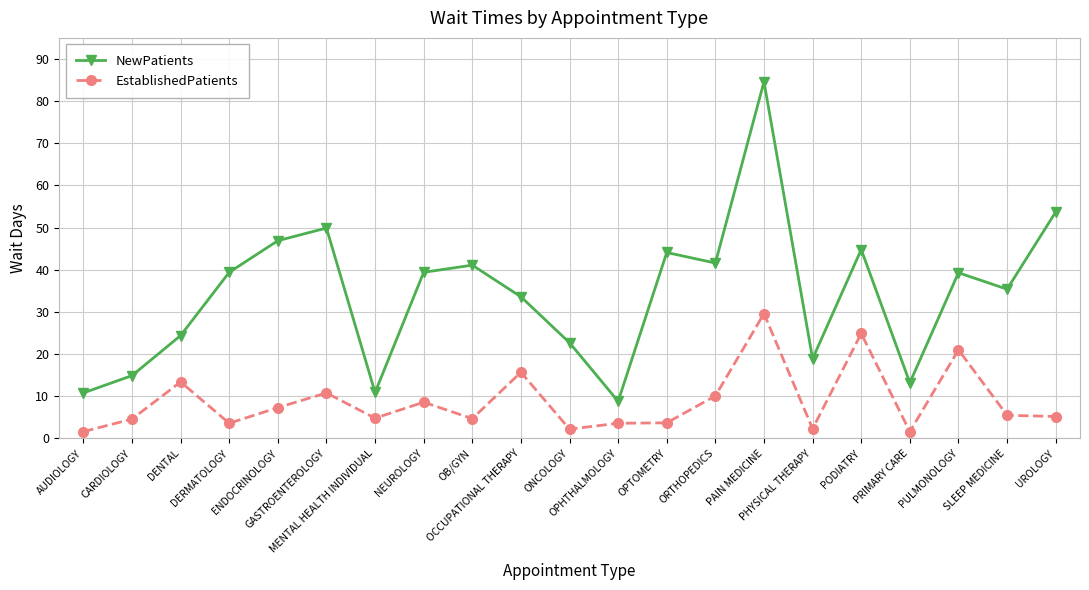

What is the label of the 6th point from the left?

GASTROENTEROLOGY